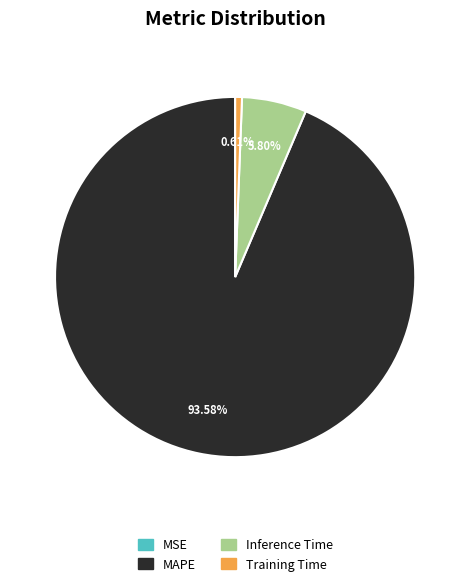

What is the majority slice?

MAPE